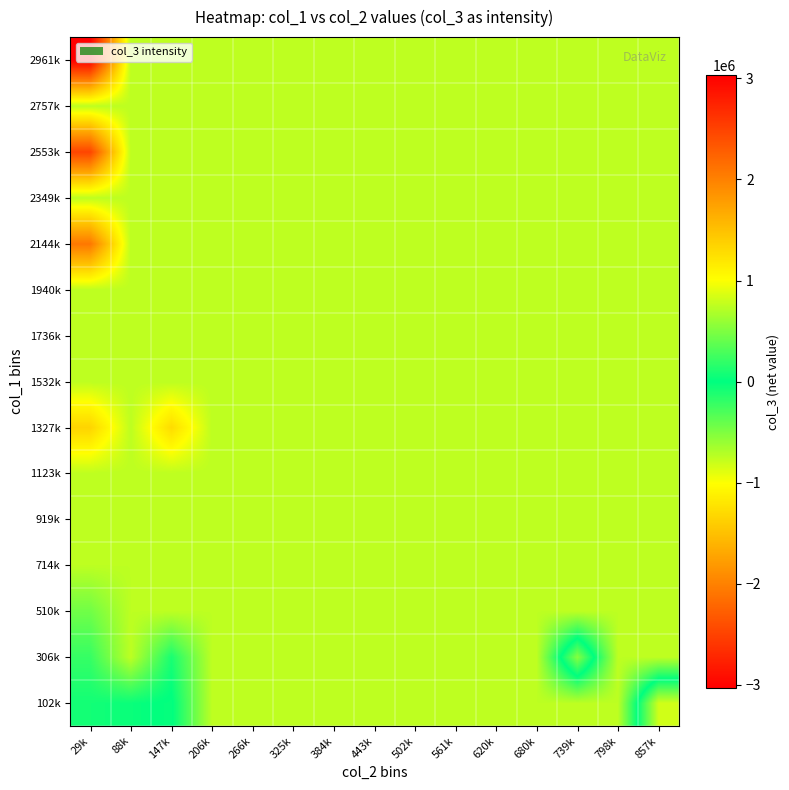

At which category is the sum across all series the highest?

29k